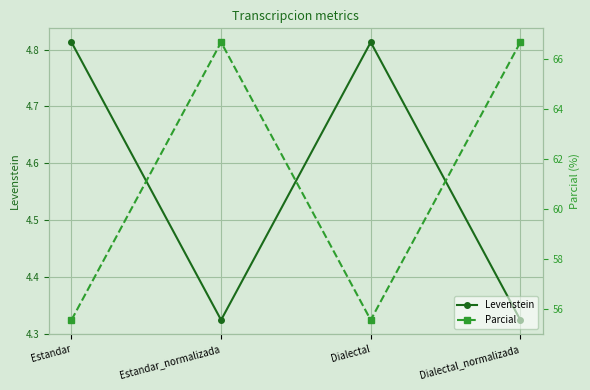

In Levenstein, how many points are higher than both neighbors (excluding endpoints)?

1